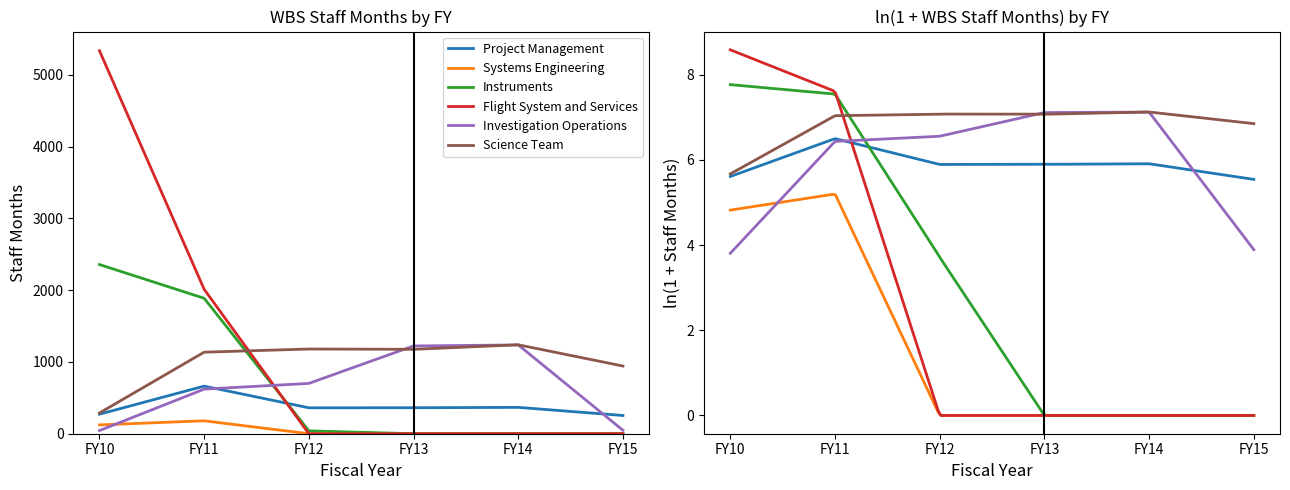

Does the chart have visible grid lines?

No